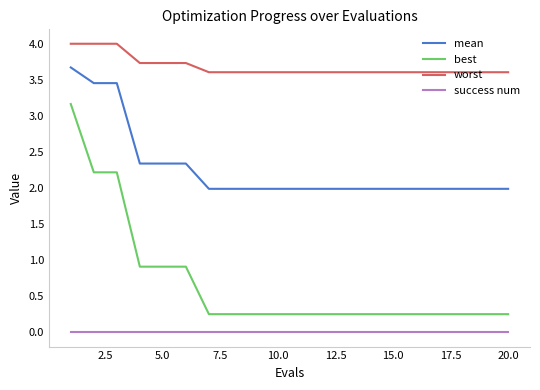

How many series are shown in this chart?

4